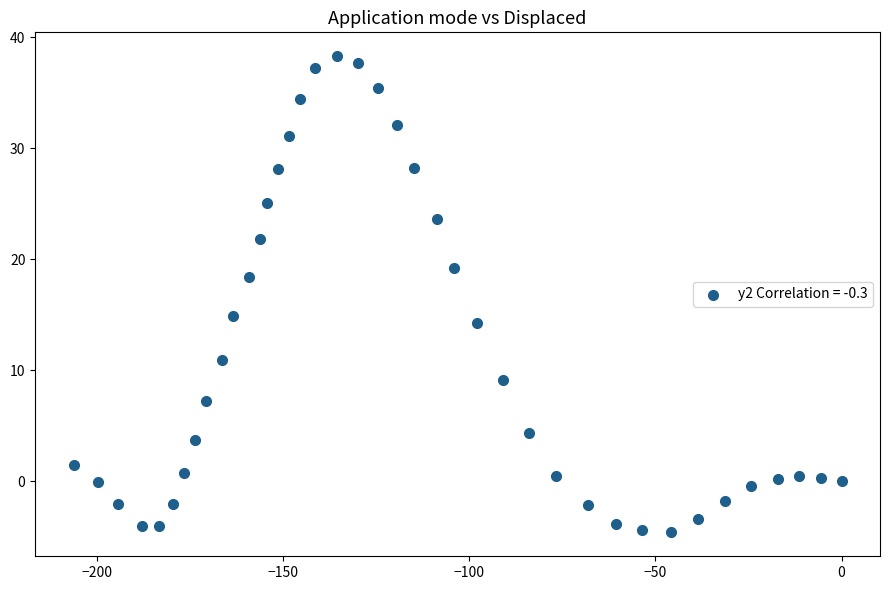

What Y value in the scatter plot is closest to 16?

14.9